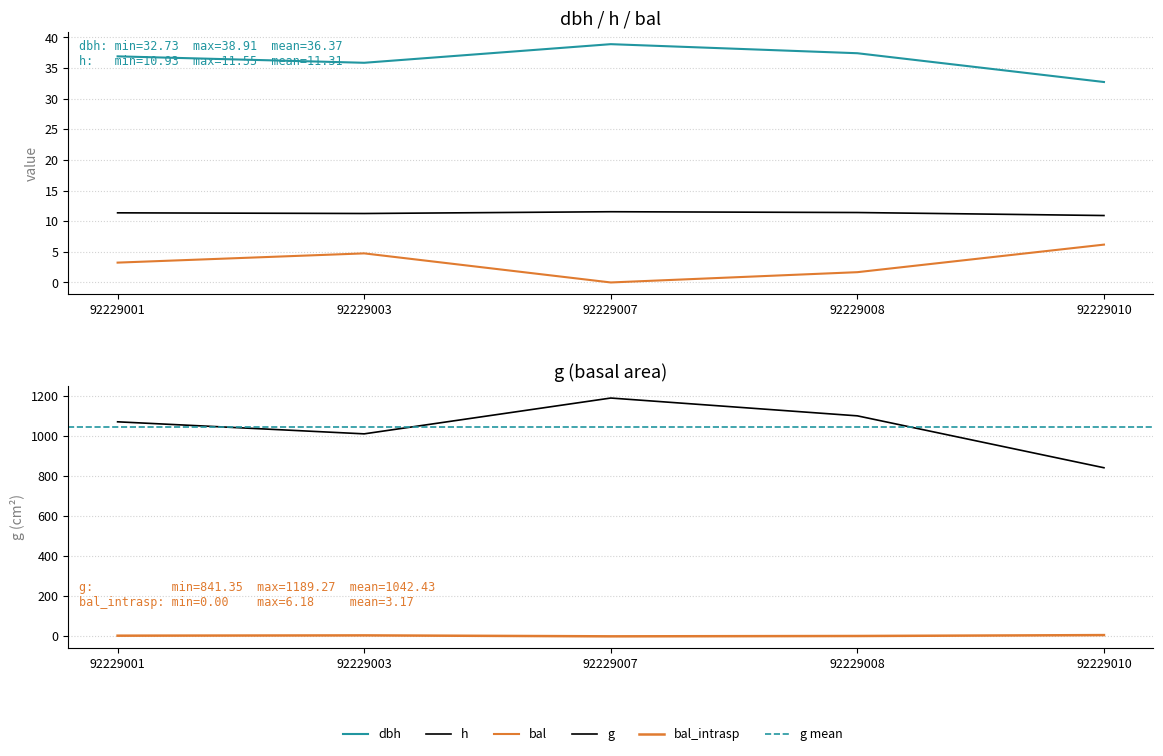

How many values in the bal series are below 3?

2